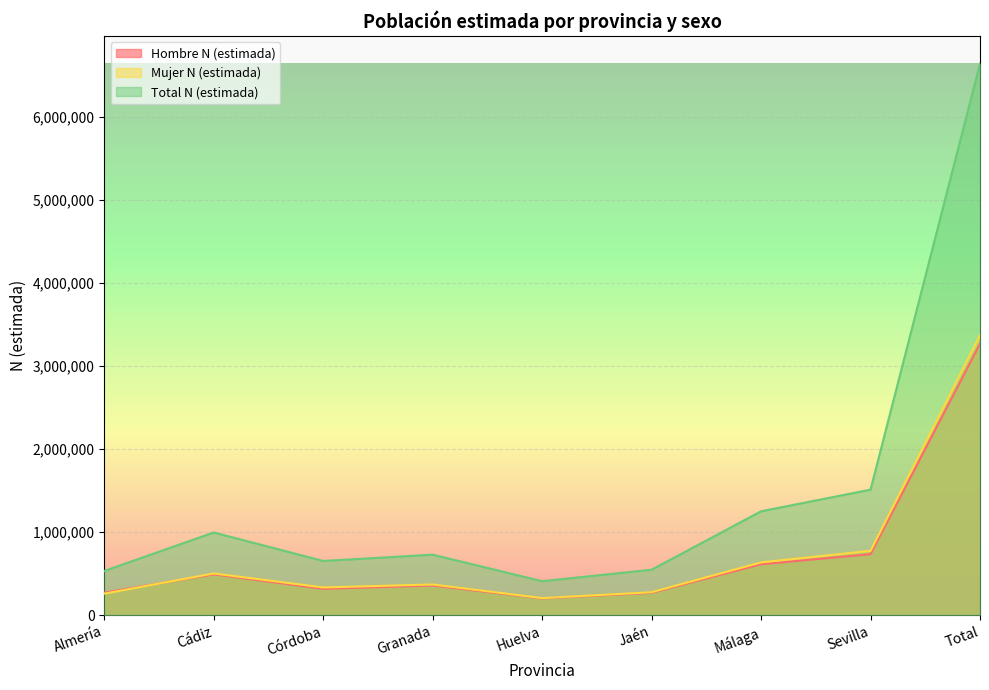

What is the average value of the Mujer N (estimada) series?

749111